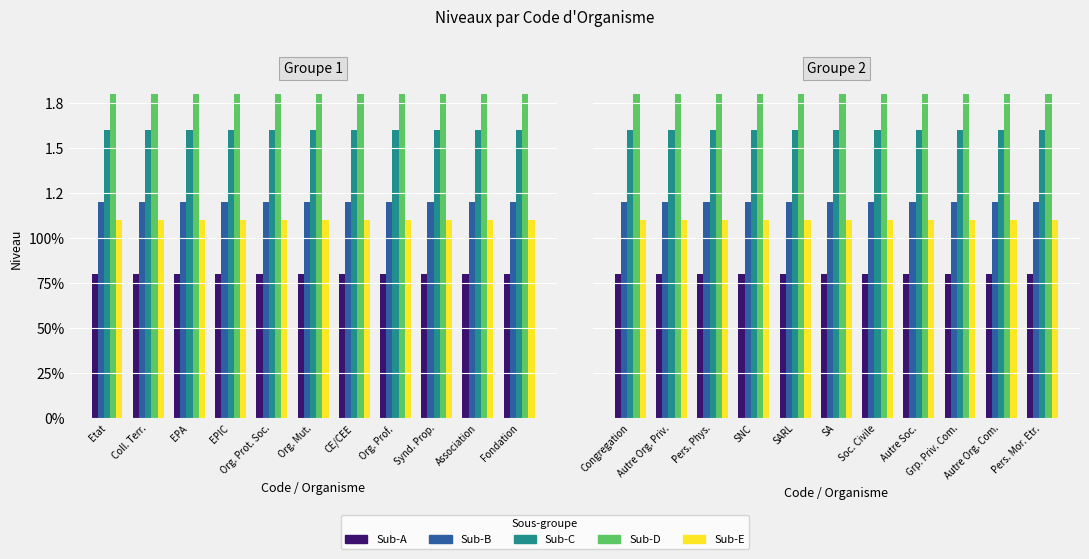

What are all the series names shown in the legend?

Sub-A, Sub-B, Sub-C, Sub-D, Sub-E